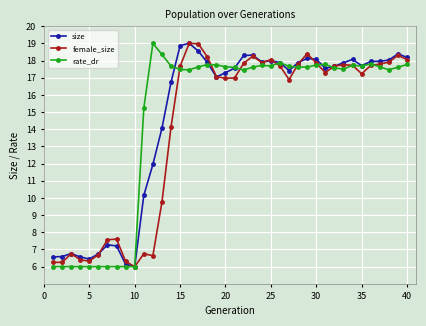

What is the value of the size point at the 12th from the left?

11.9